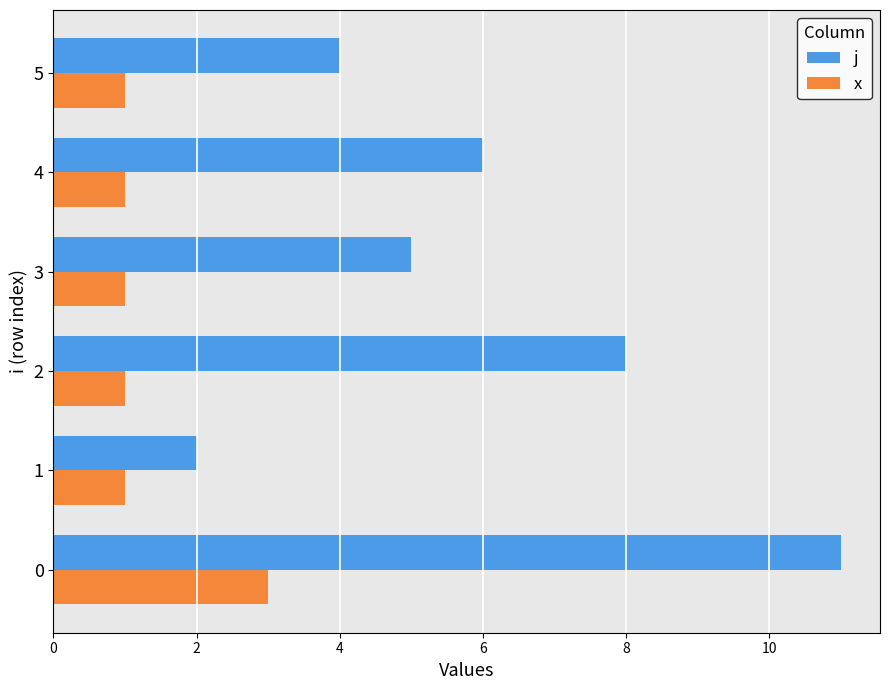

Which series has the widest spread of values?

j